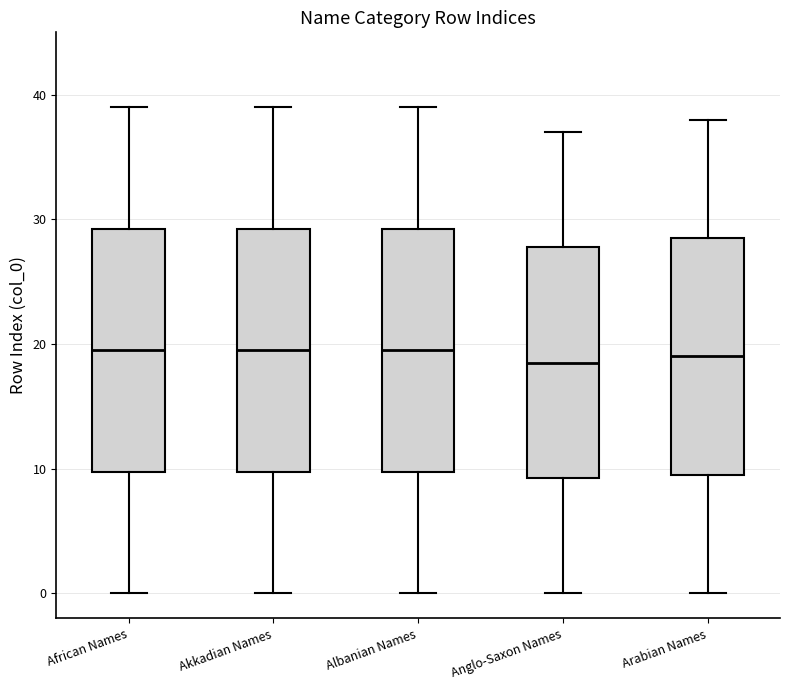

Where does the lower whisker of the box for Akkadian Names end on the y-axis? The values are not printed on the chart, so give them approximately, as read against the axis.

0